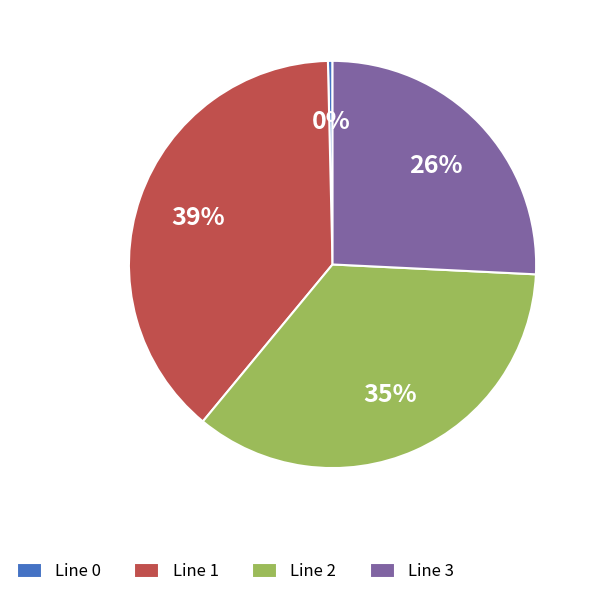

To the nearest percent, what is the average slice percentage?

25%